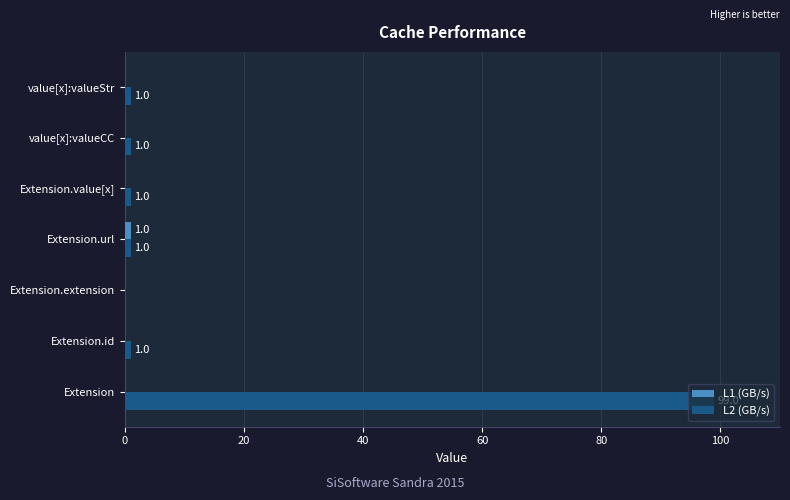

What is the highest value of the L2 (GB/s) series?

99